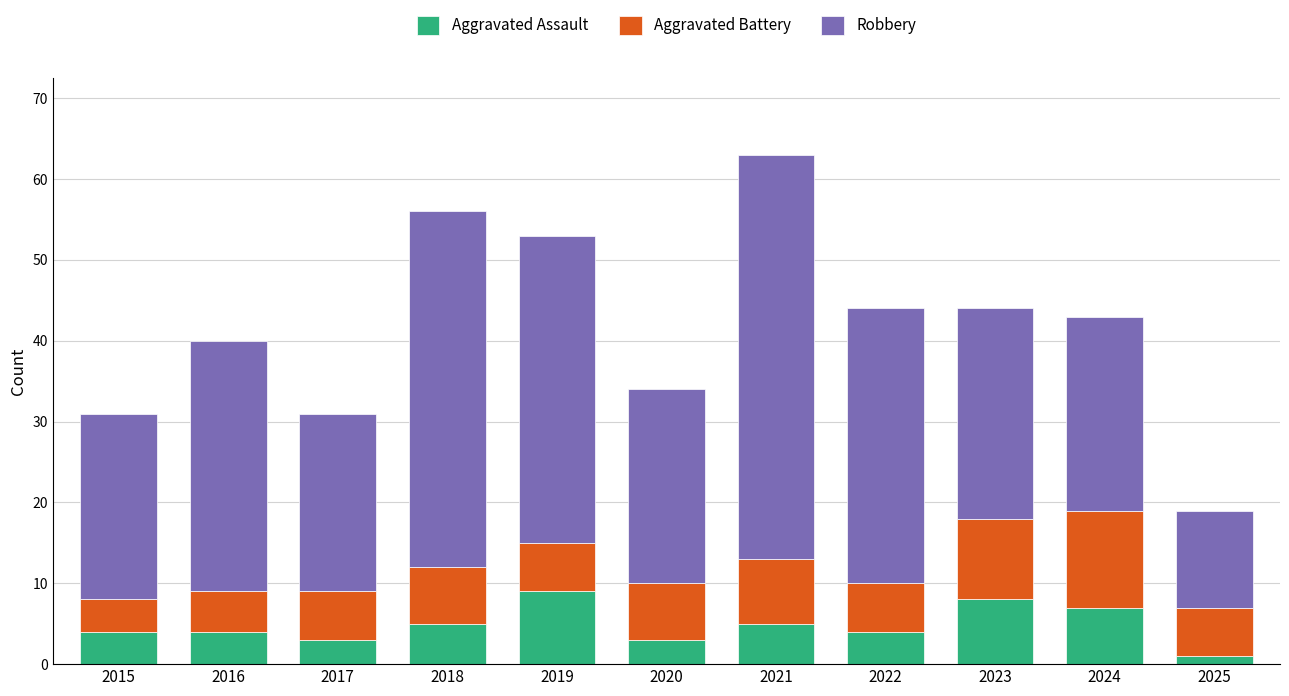

Is it true that Aggravated Assault equals 1 at 2025?

True